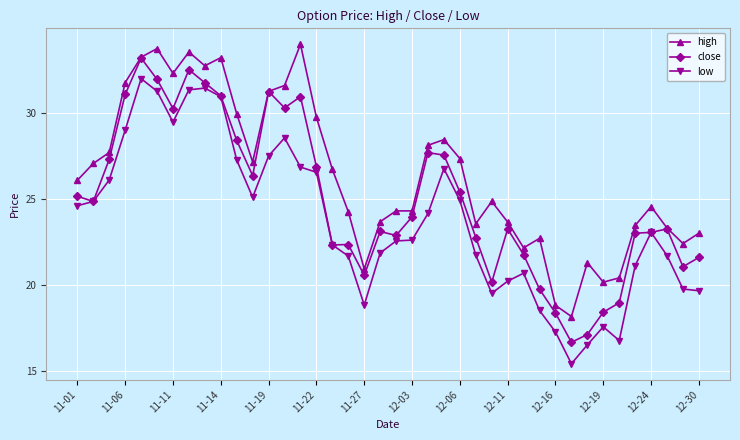

Count the number of categories in the chart.

40